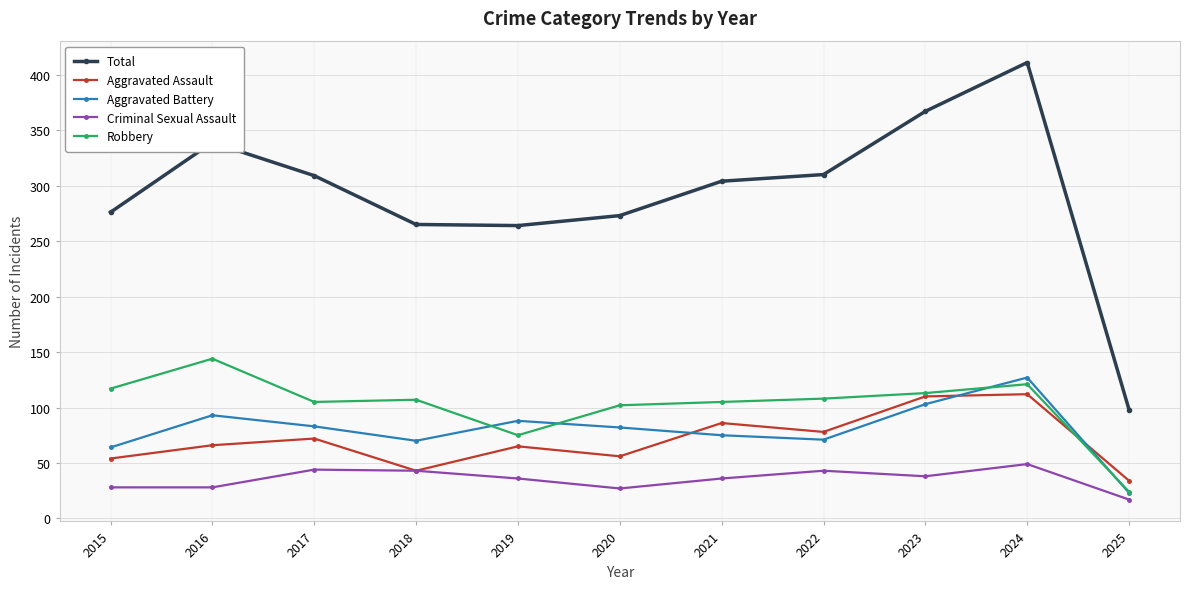

Is it true that Aggravated Battery equals 71 at 2022?

True